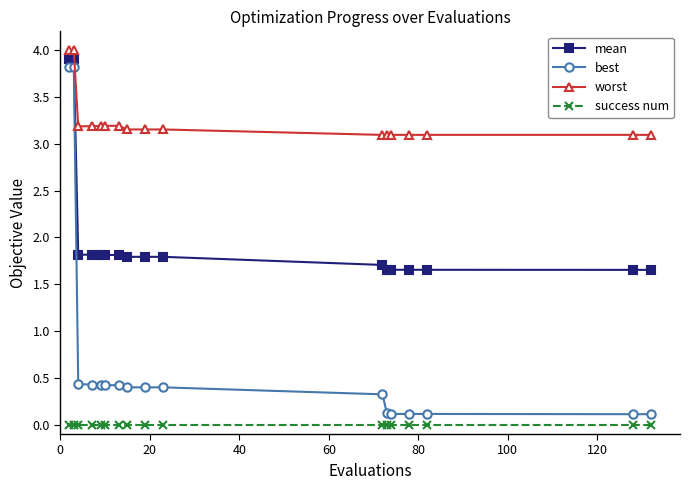

True or false: best and worst intersect in this chart.

False